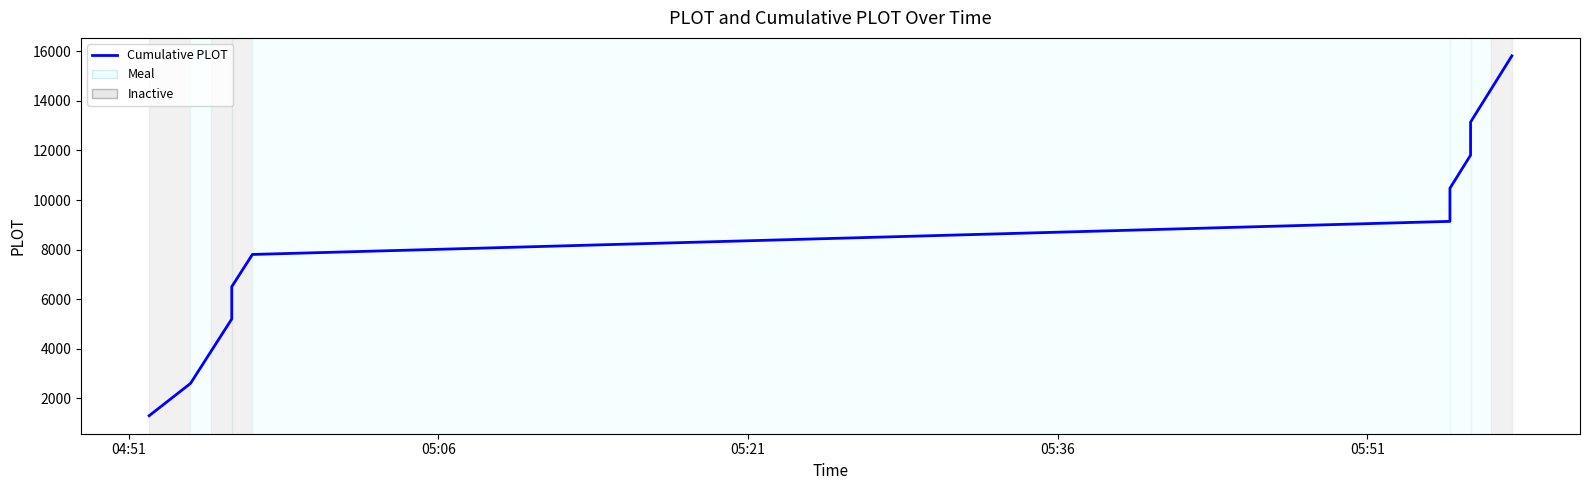

Does the chart have visible grid lines?

No